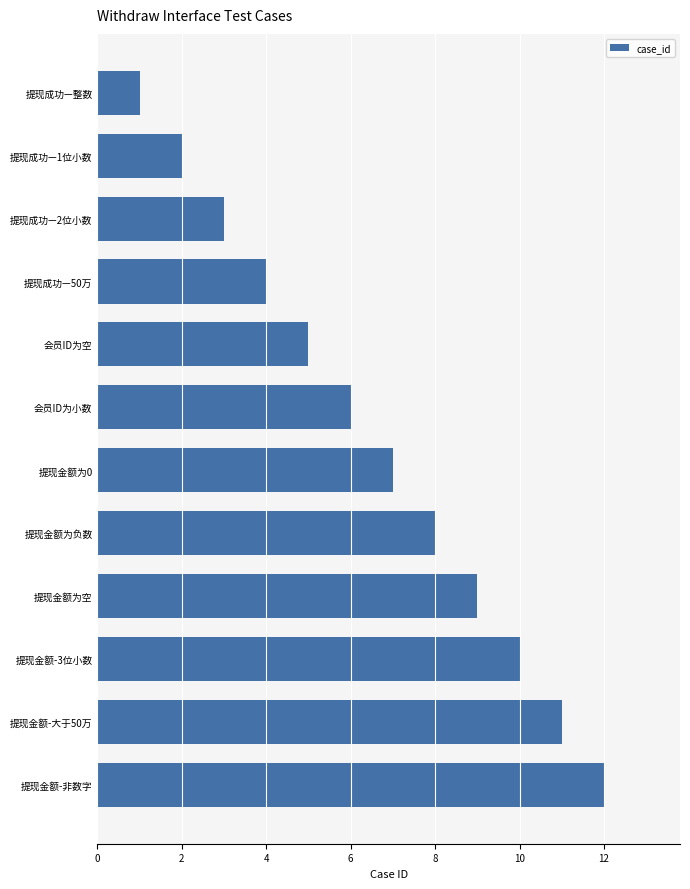

What is the sum of the values at 提现金额为0 and 提现金额-非数字?

19